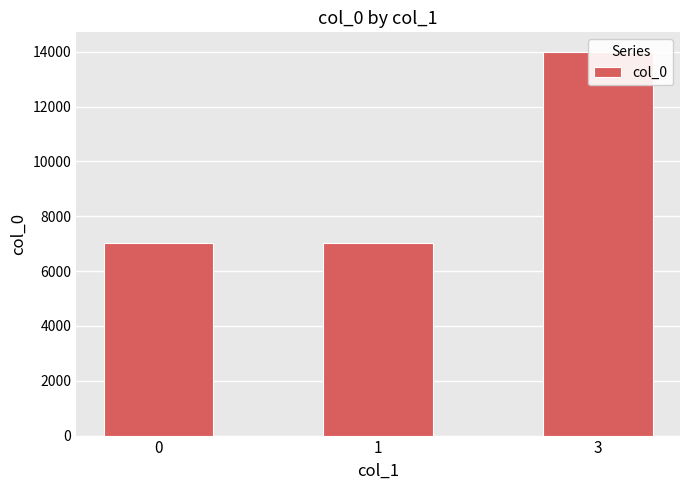

Which category has the lowest value across all series?

1